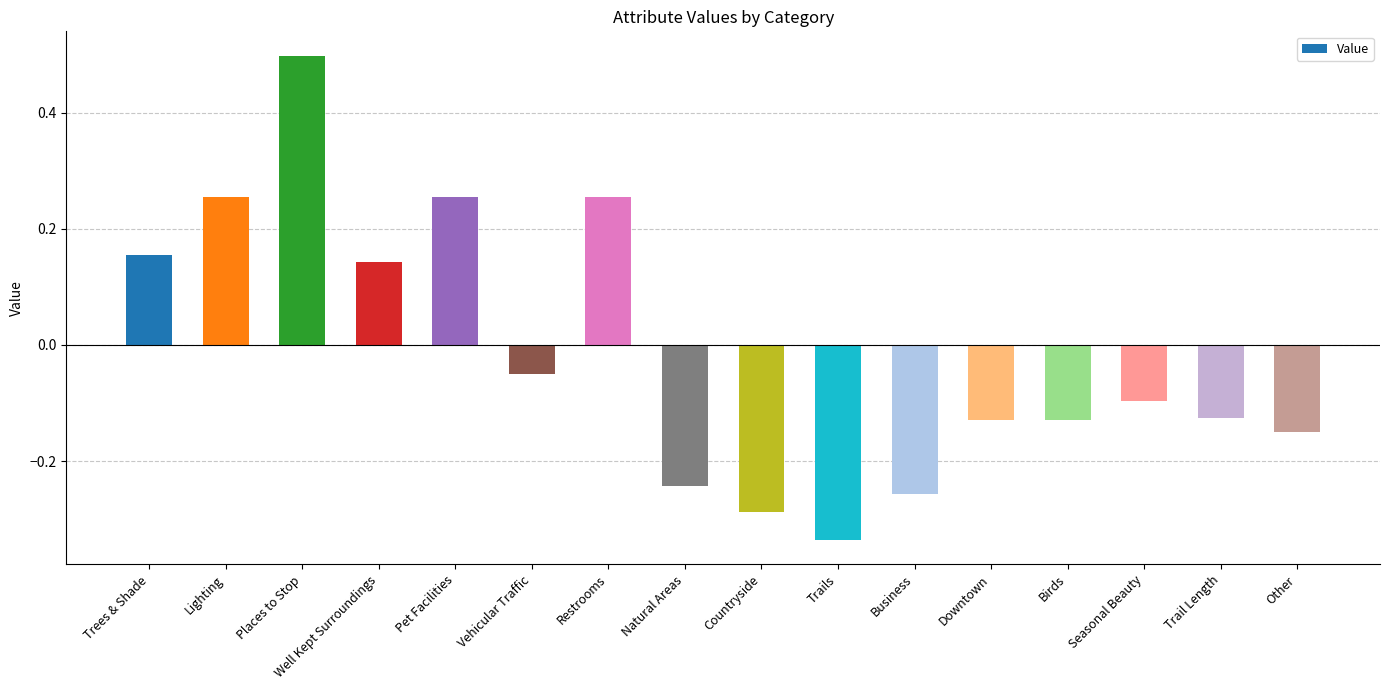

Count the number of values greater than 0.

6